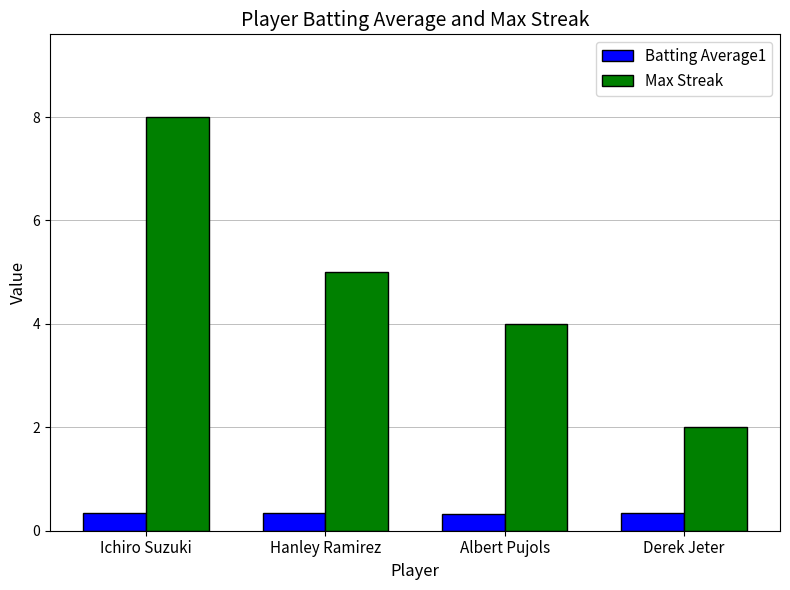

Between Ichiro Suzuki and Hanley Ramirez, which series saw the biggest shift?

Max Streak